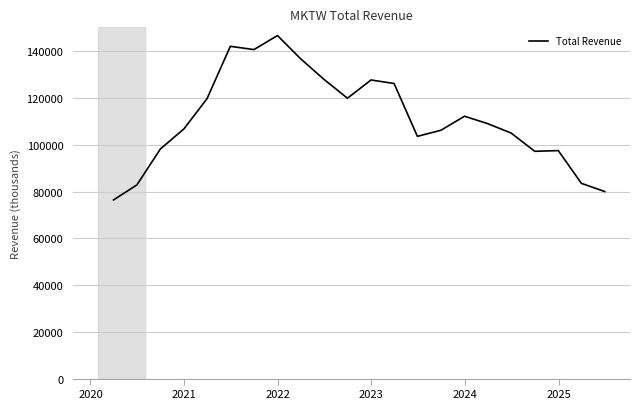

What is the greatest value displayed?

146700